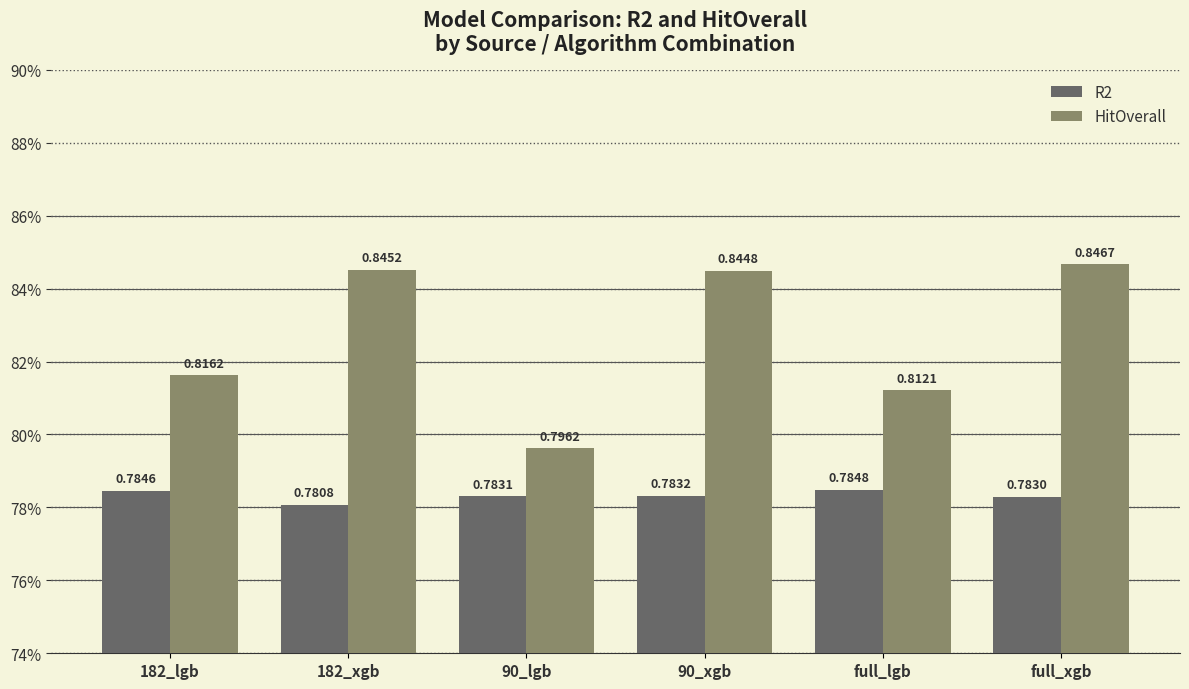

What is the label of the 6th bar from the right?

182_lgb